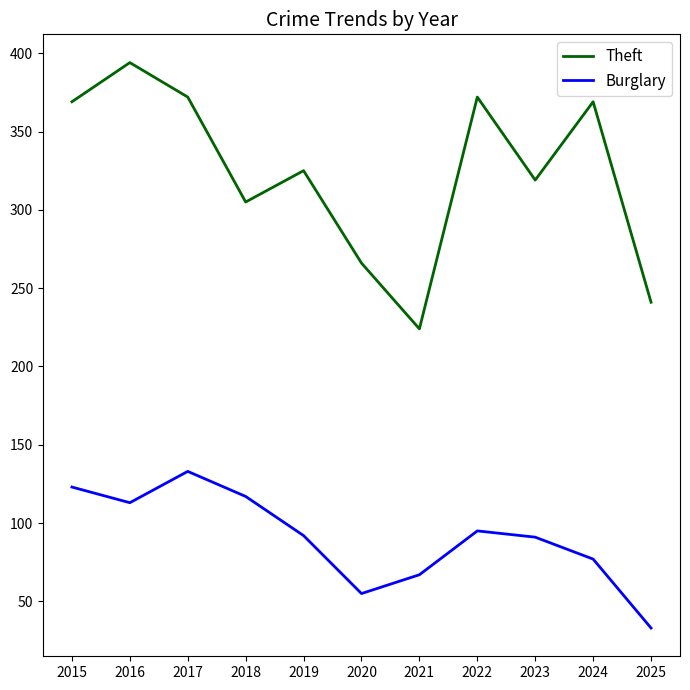

What are all the series names shown in the legend?

Theft, Burglary